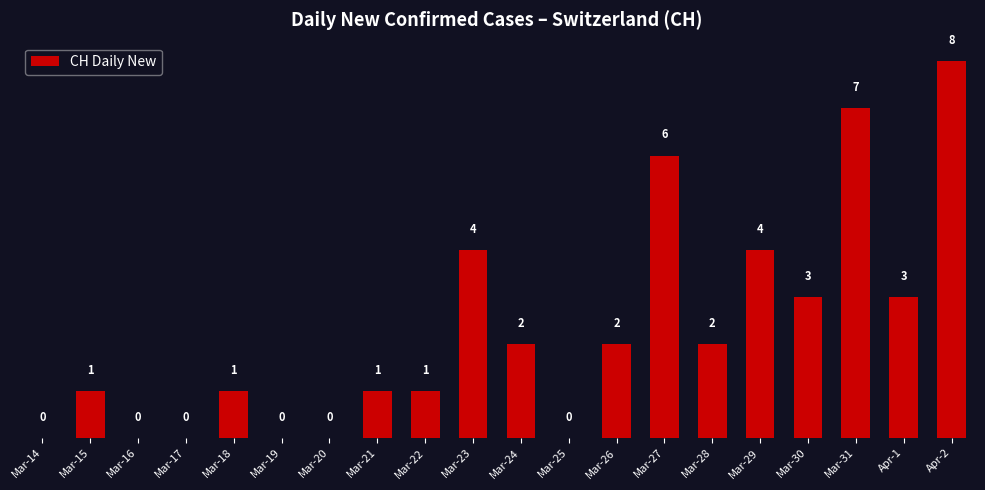

What is the maximum value shown in the chart?

8